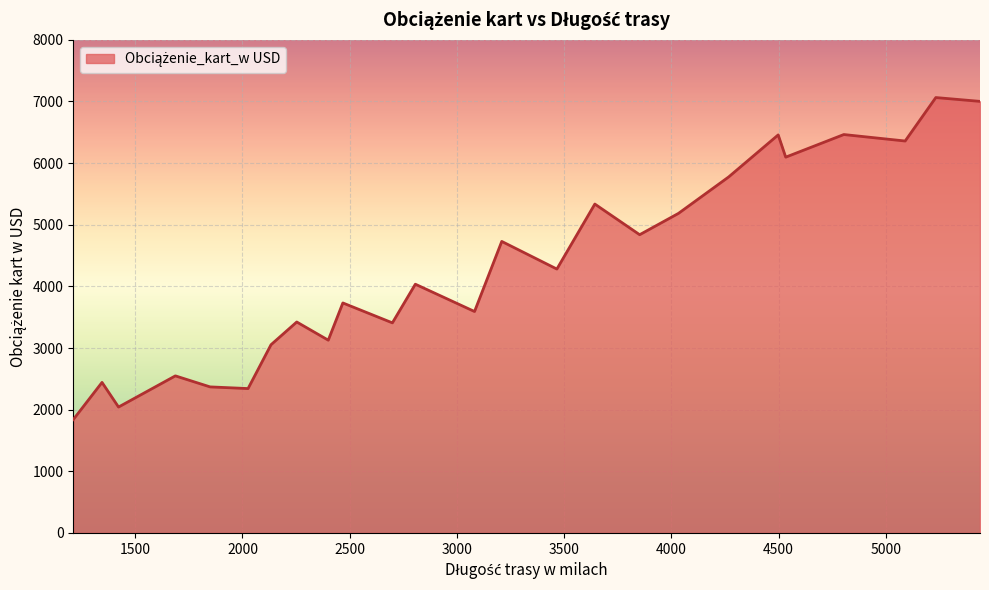

What is the greatest value displayed?

7063